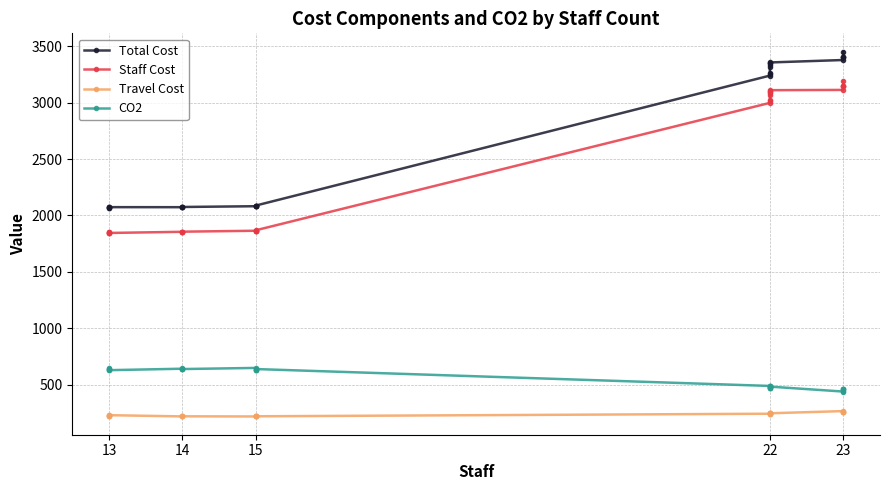

The Staff Cost series shows 2442.8 at 5. True or false?

False